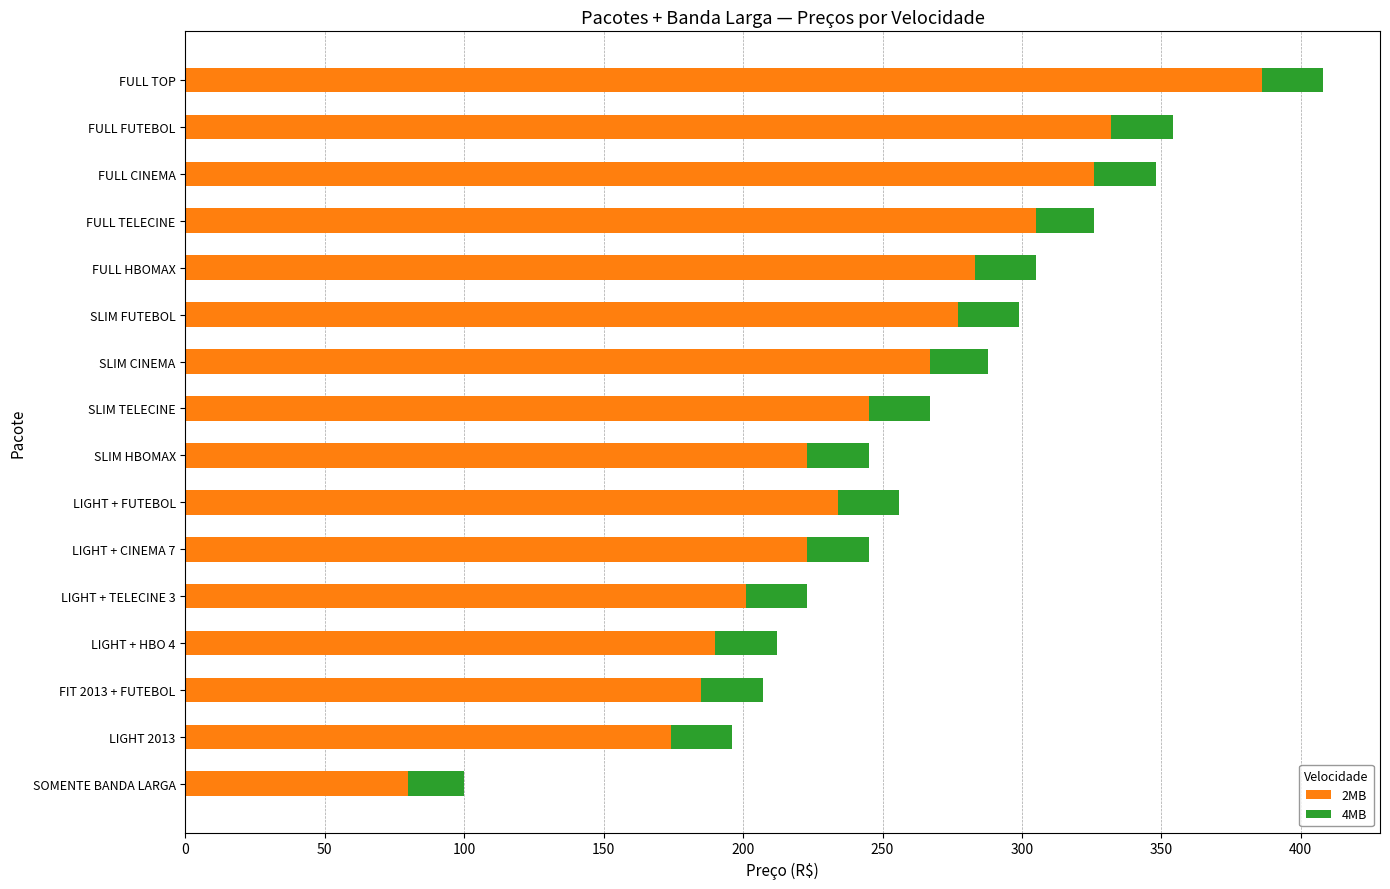

Is it true that 2MB equals 245.0 at SLIM TELECINE?

True